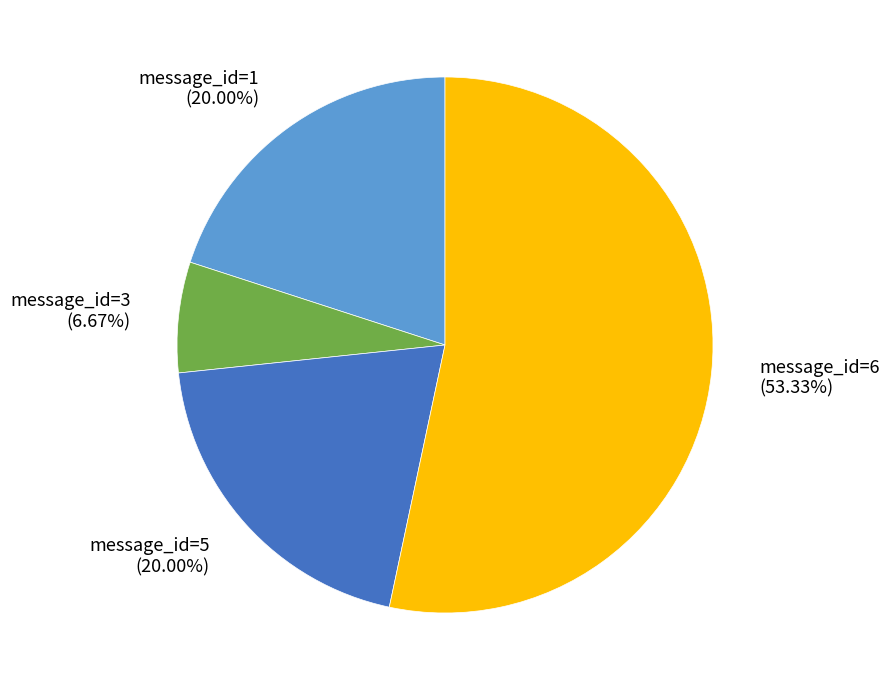

Which slice is the smallest?

message_id=3